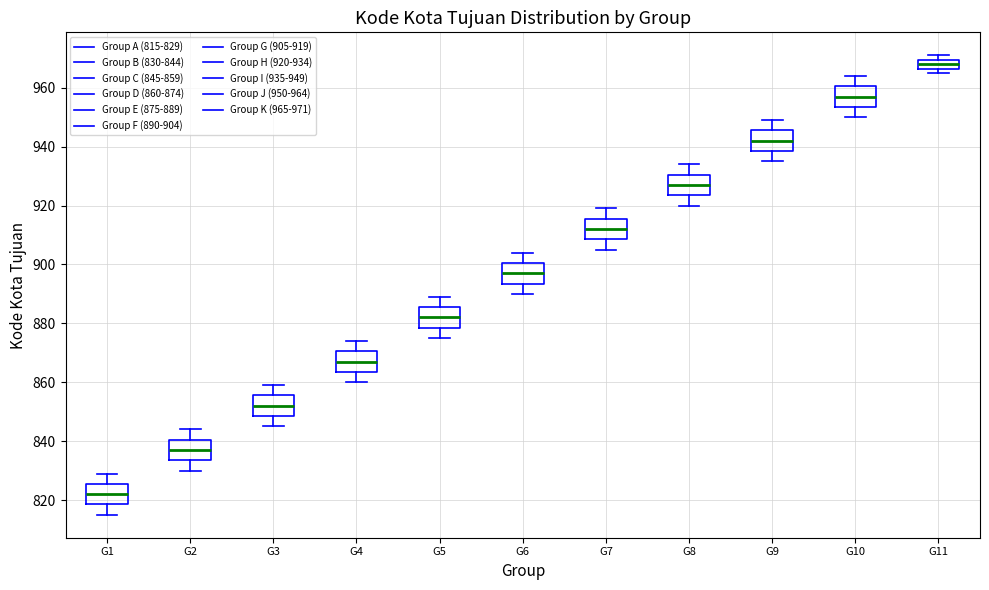

Which box's median line is the highest?

G11